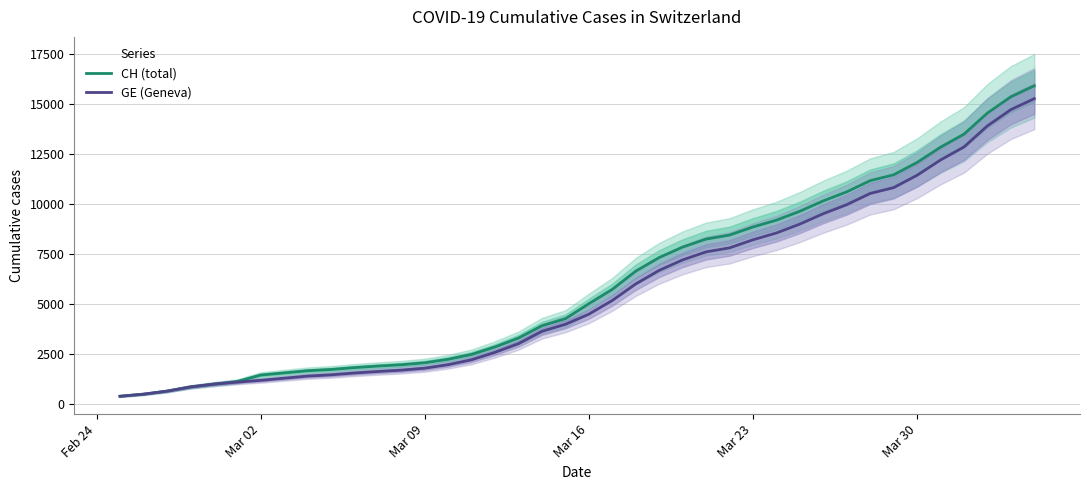

Which series has the widest spread of values?

CH (total)